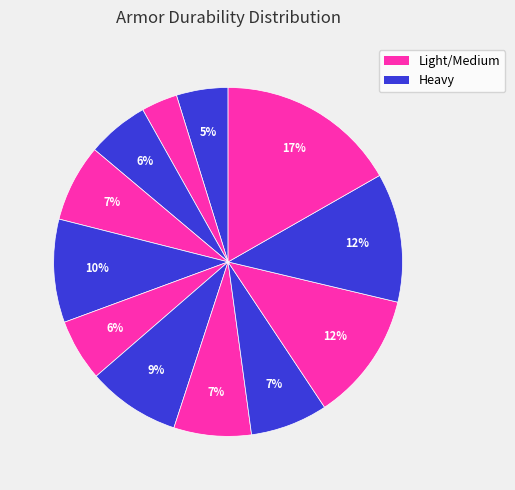

How many segments does this pie chart have?

12